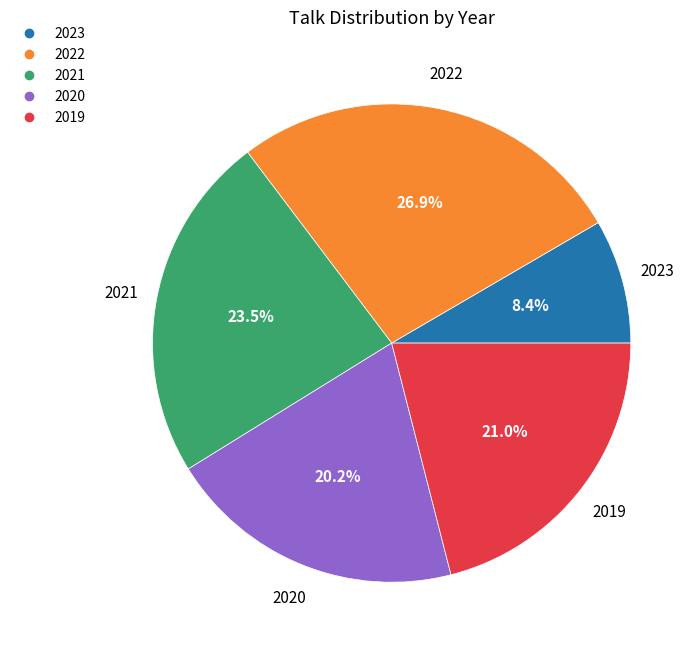

Which slice is the smallest?

2023